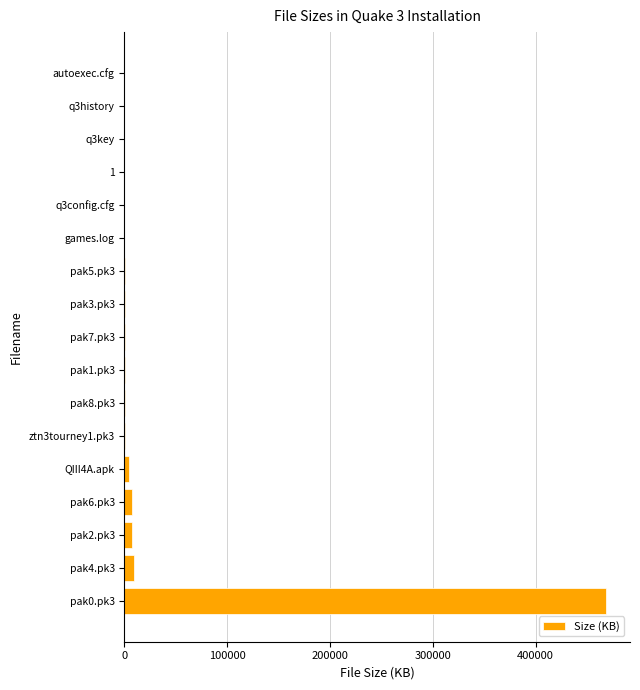

What is the greatest value displayed?

468254.7